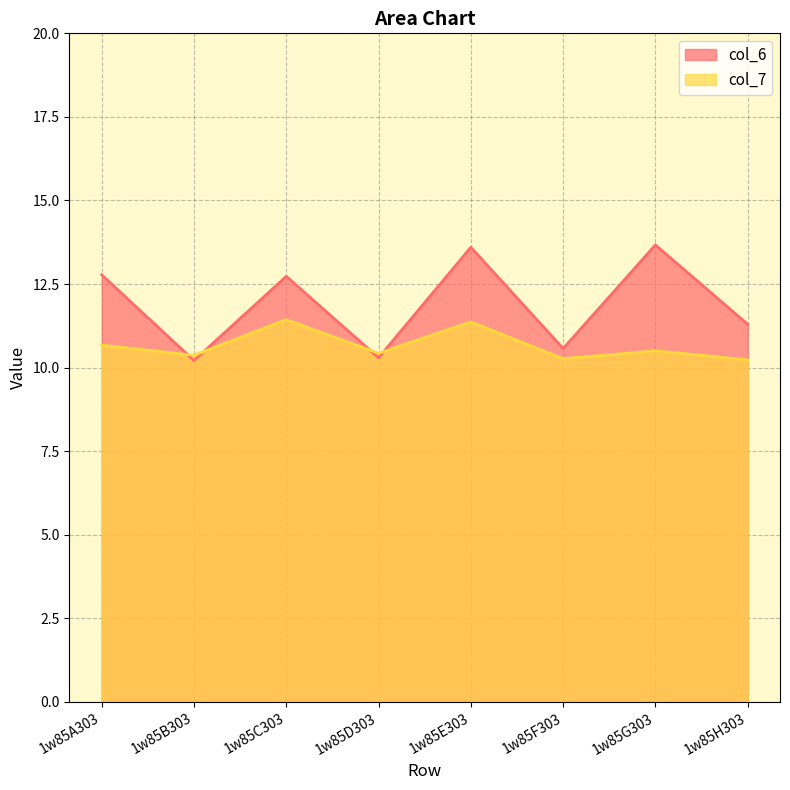

What is the label of the 6th point from the right?

1w85C303